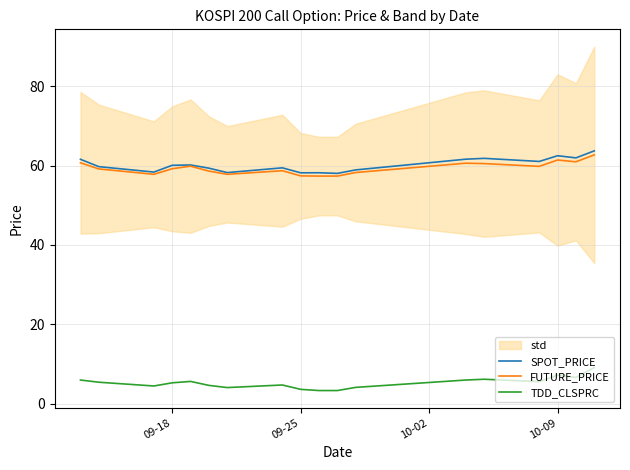

What is the minimum value for FUTURE_PRICE?

57.4